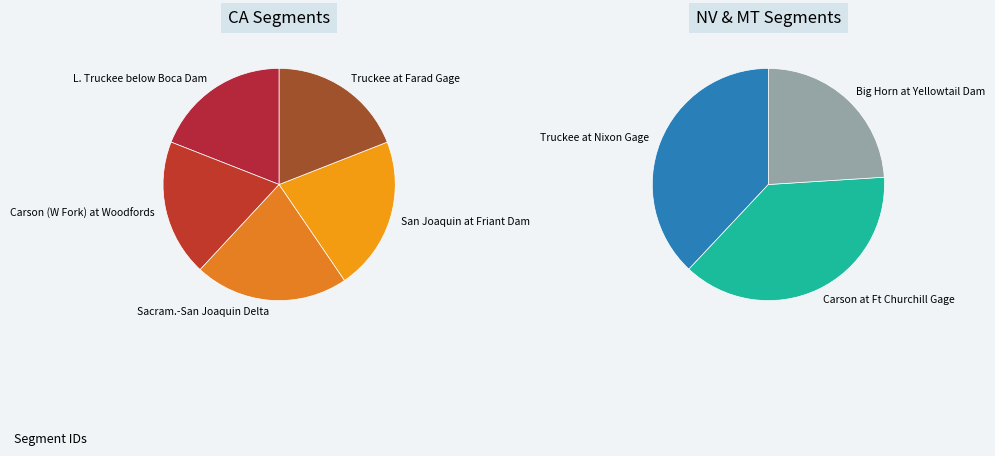

Does any single category account for the majority?

No